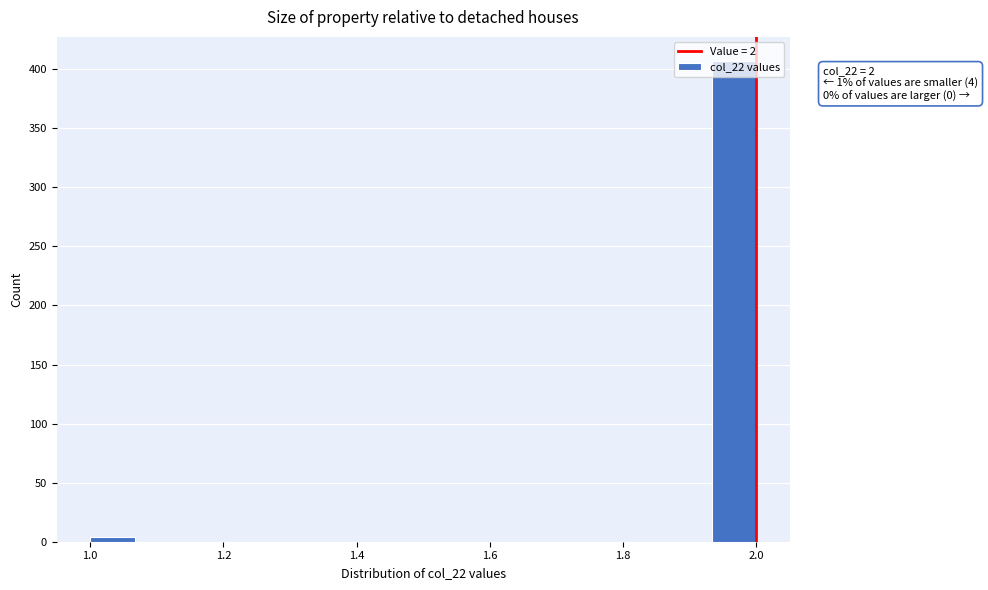

Read against the x-axis, roughly where is the centre of the tallest bar?

1.96